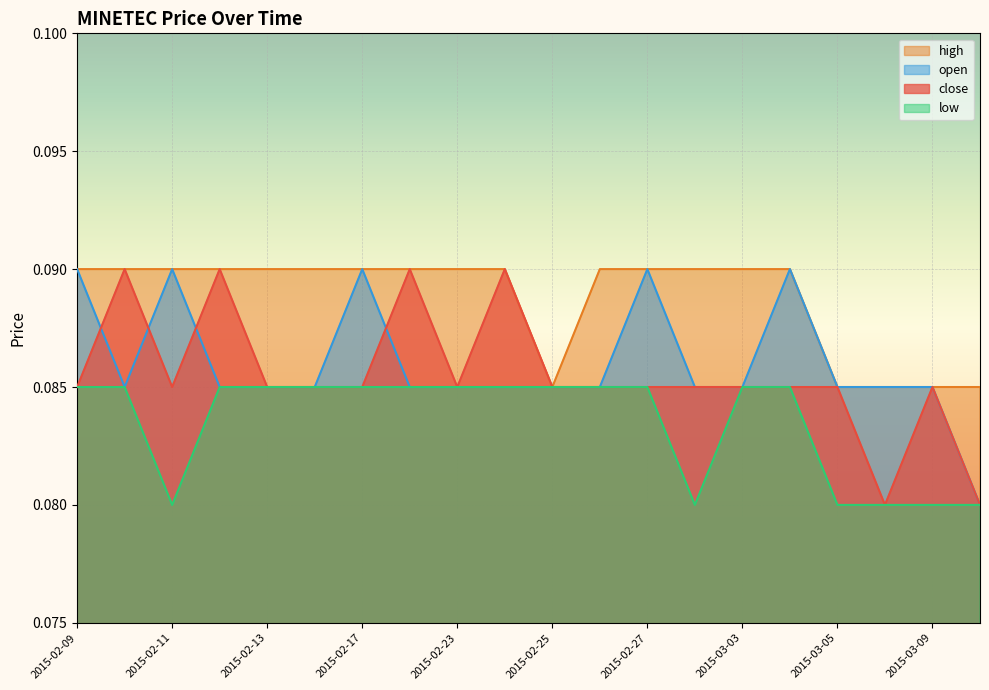

Which series has the largest total across all categories?

high